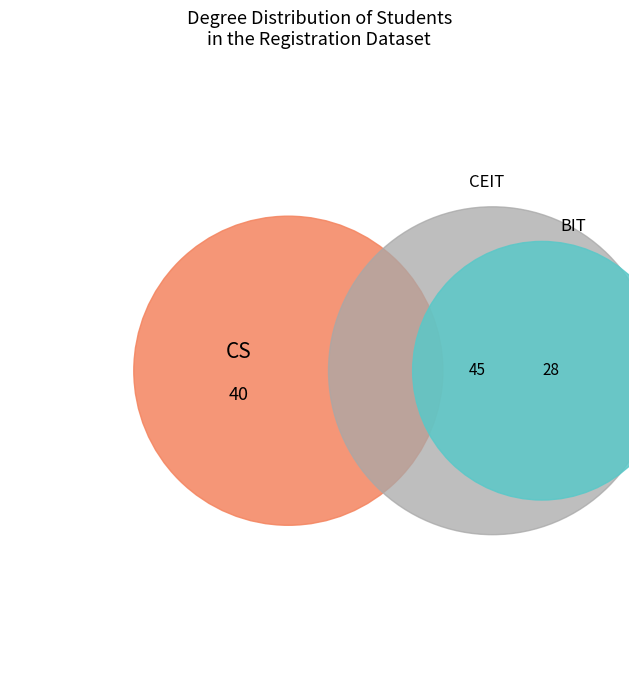

Which category has the biggest portion of the pie?

CEIT